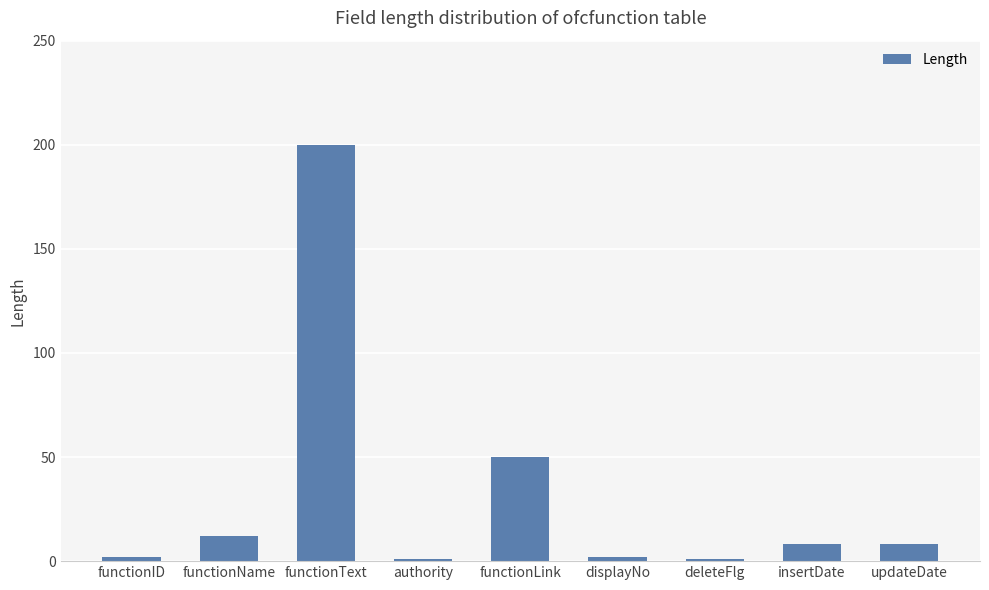

What position from the left is displayNo?

6